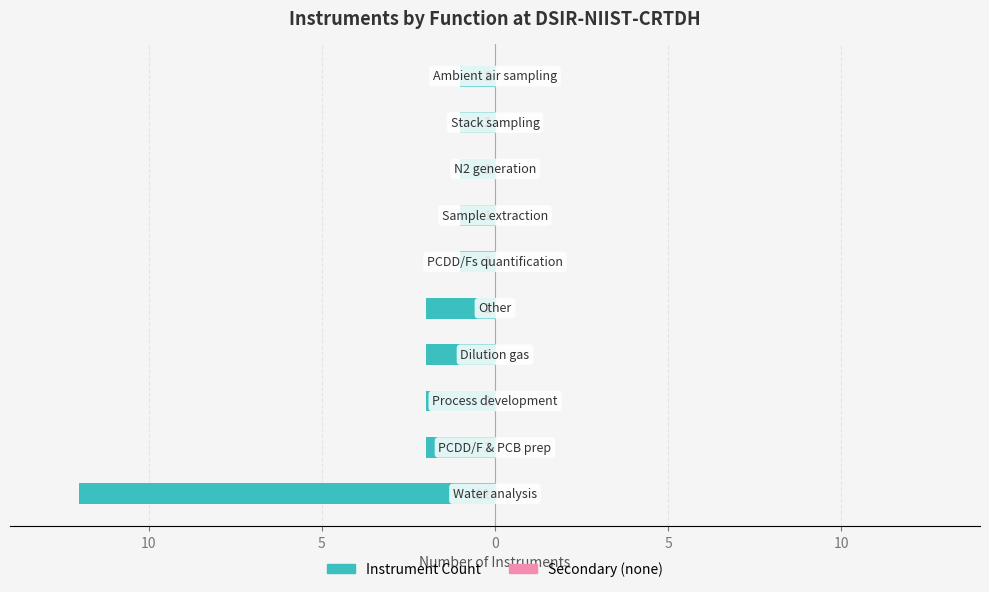

Does the chart contain any negative values?

Yes